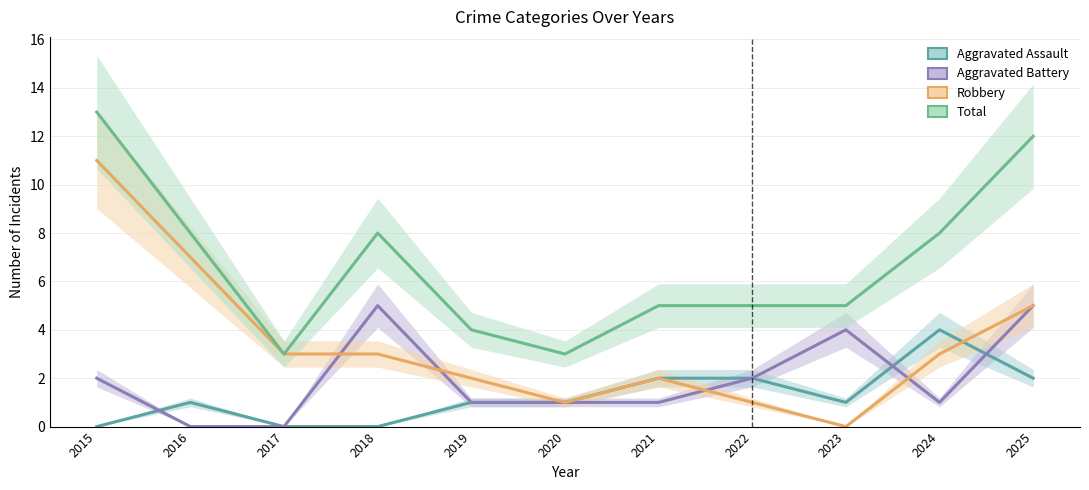

How many interior local peaks does the Aggravated Battery series have?

2